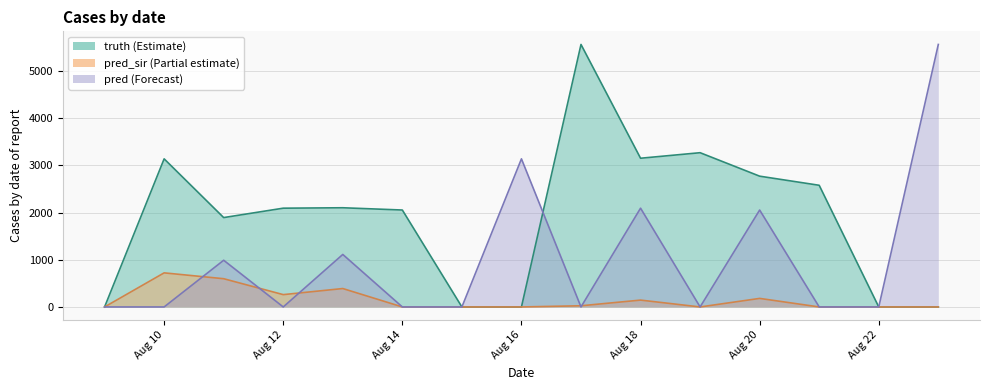

Does the chart have visible grid lines?

Yes